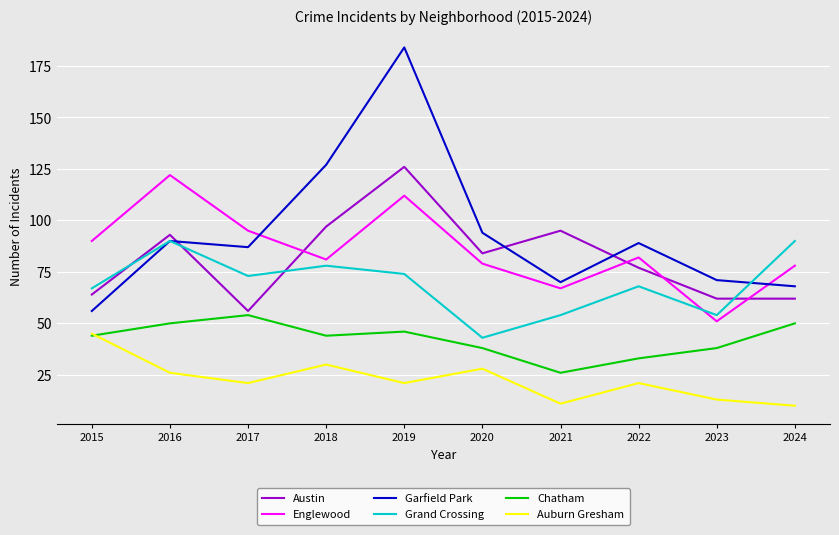

Reading left to right, list all the values displayed in this chart.

Austin: 2015=64	2016=93	2017=56	2018=97	2019=126	2020=84	2021=95	2022=77	2023=62	2024=62
Englewood: 2015=90	2016=122	2017=95	2018=81	2019=112	2020=79	2021=67	2022=82	2023=51	2024=78
Garfield Park: 2015=56	2016=90	2017=87	2018=127	2019=184	2020=94	2021=70	2022=89	2023=71	2024=68
Grand Crossing: 2015=67	2016=90	2017=73	2018=78	2019=74	2020=43	2021=54	2022=68	2023=54	2024=90
Chatham: 2015=44	2016=50	2017=54	2018=44	2019=46	2020=38	2021=26	2022=33	2023=38	2024=50
Auburn Gresham: 2015=45	2016=26	2017=21	2018=30	2019=21	2020=28	2021=11	2022=21	2023=13	2024=10